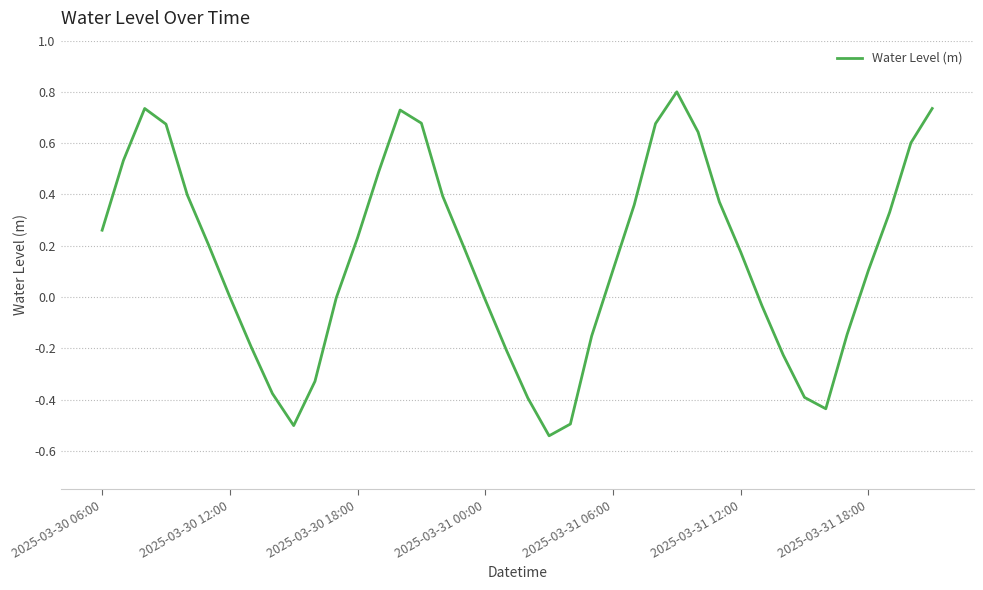

How many interior local peaks (higher than both neighbors) does the data have?

3